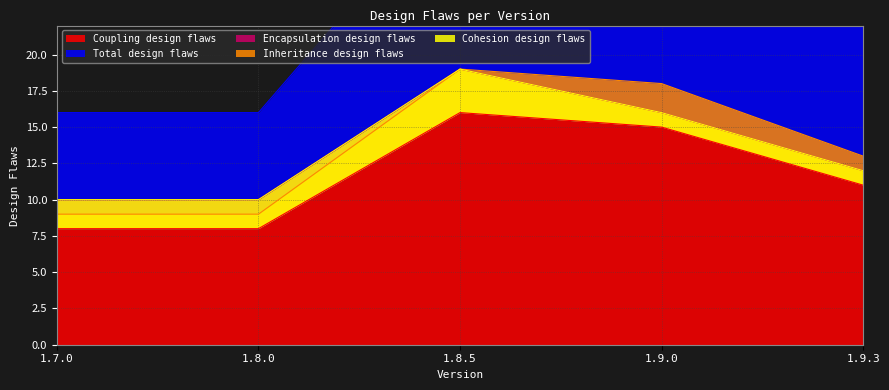

What is the average value of the Inheritance design flaws series?

14